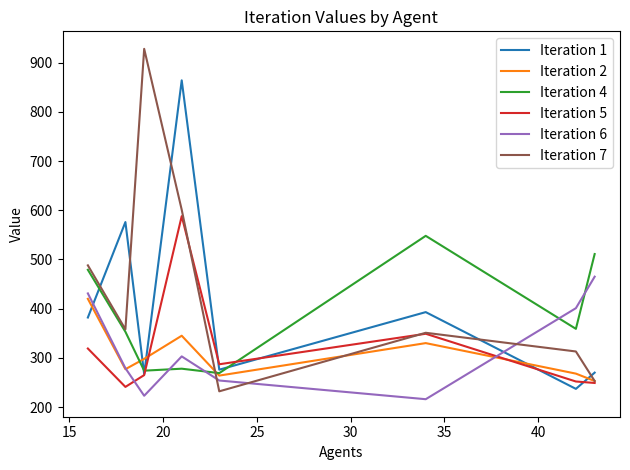

How many categories are shown in the chart?

8